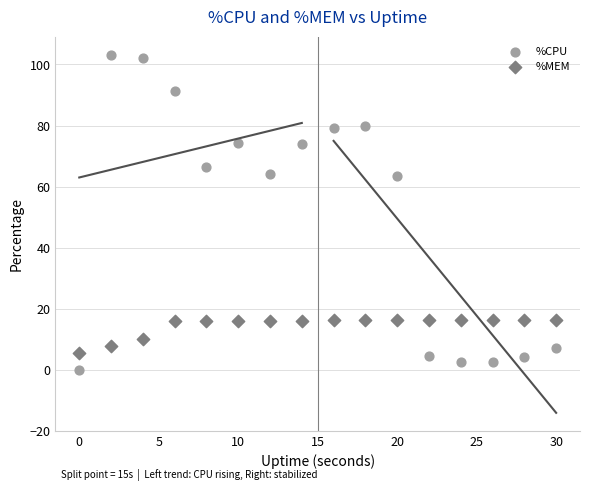

Which series has the widest spread of Y values?

%CPU